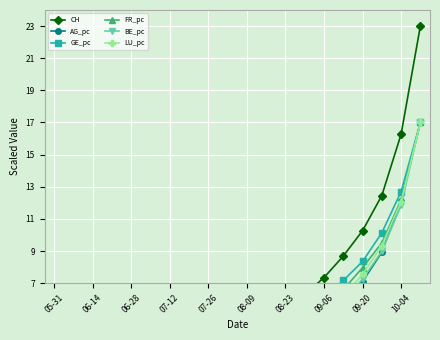

What is the maximum value shown in the chart?

23.0